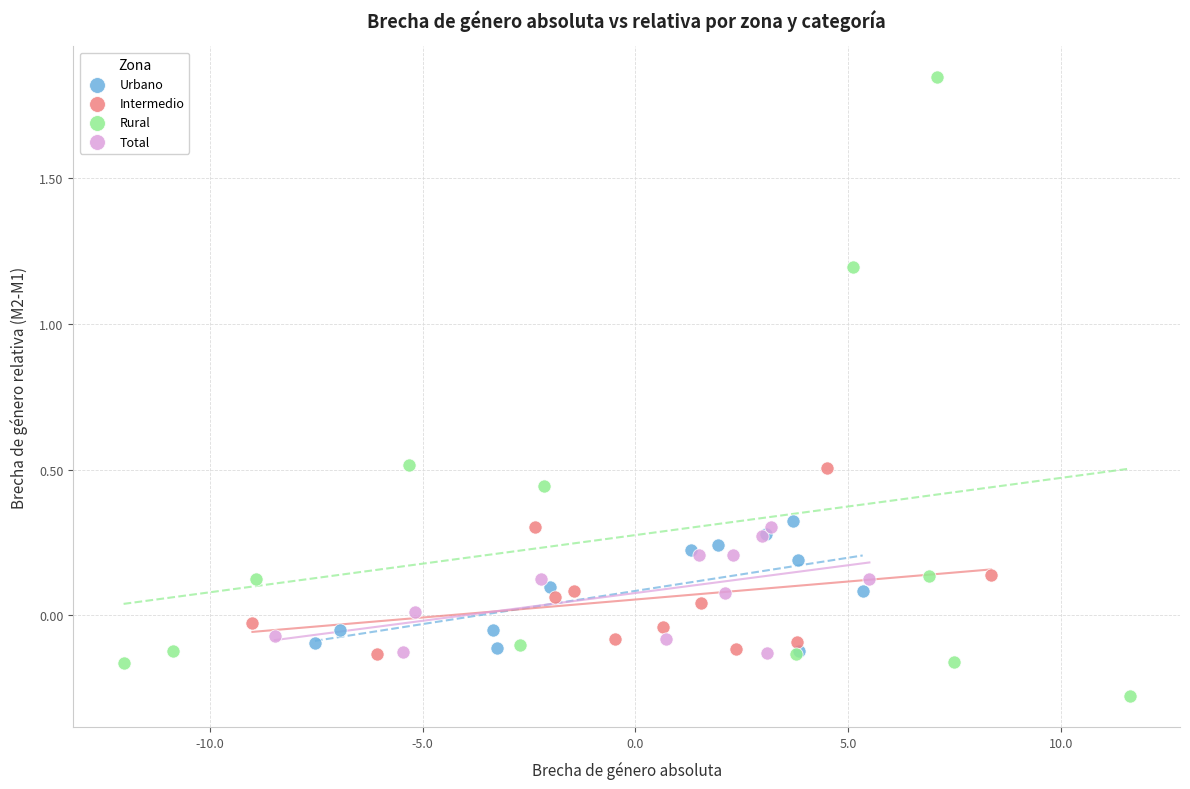

Which series has the widest spread of Y values?

Rural